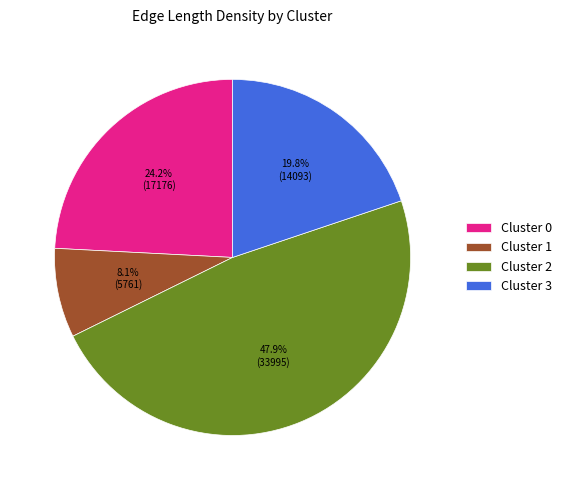

Is it true that Cluster 2 is 57% of the pie?

False